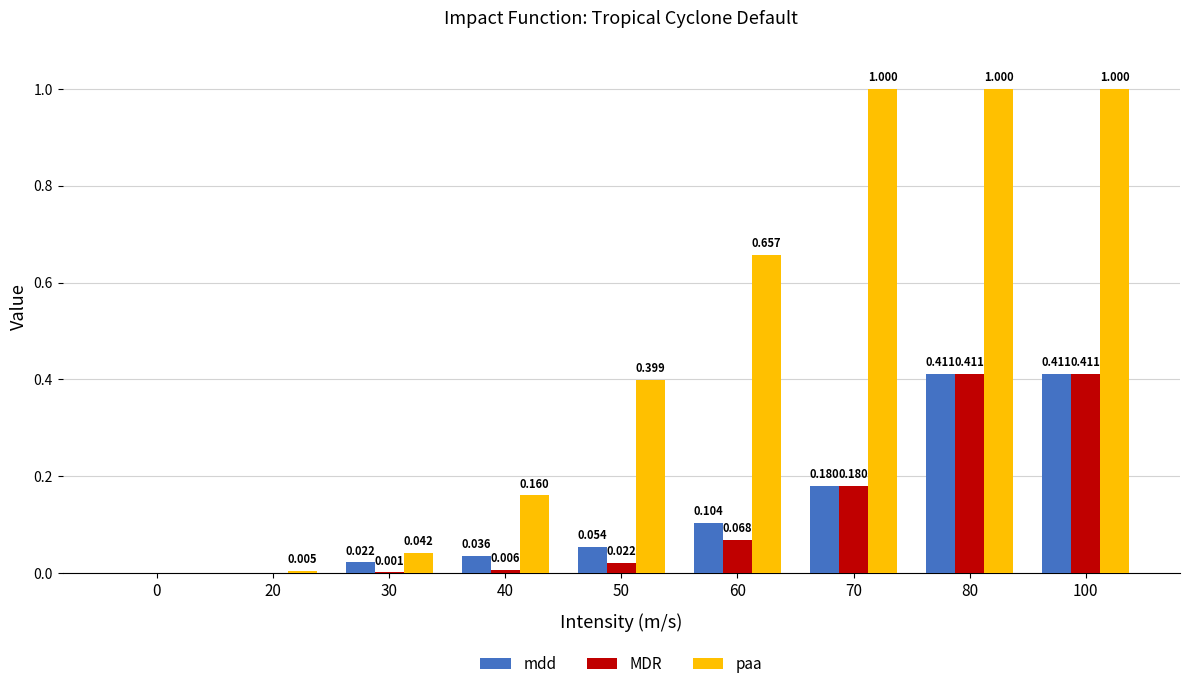

Which series has the largest total across all categories?

paa